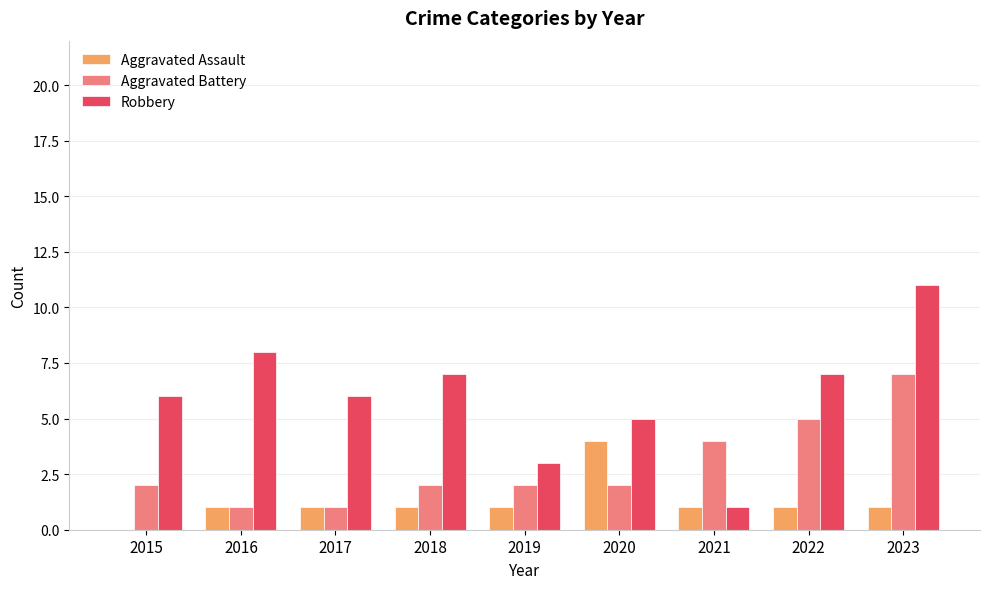

Which category has the highest value in the Robbery series?

2023